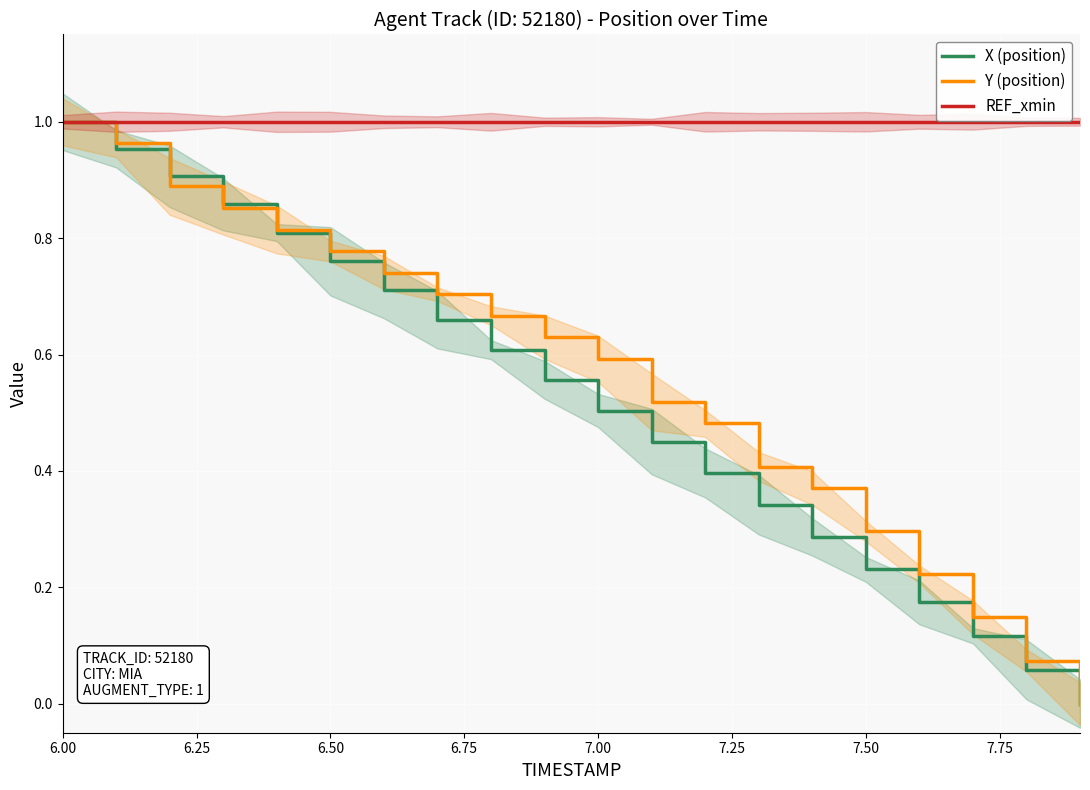

Which series has the largest total across all categories?

REF_xmin